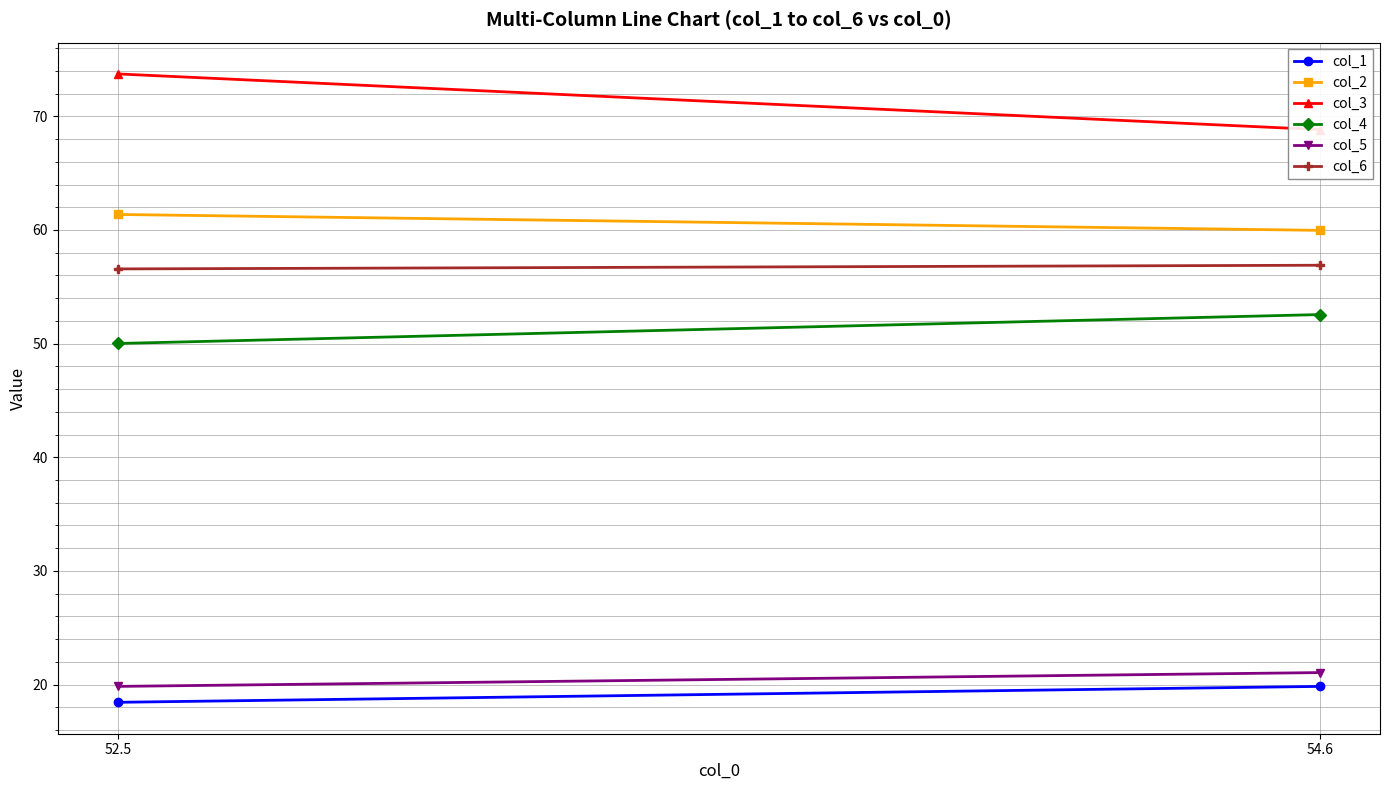

What position from the left is 52.5?

1